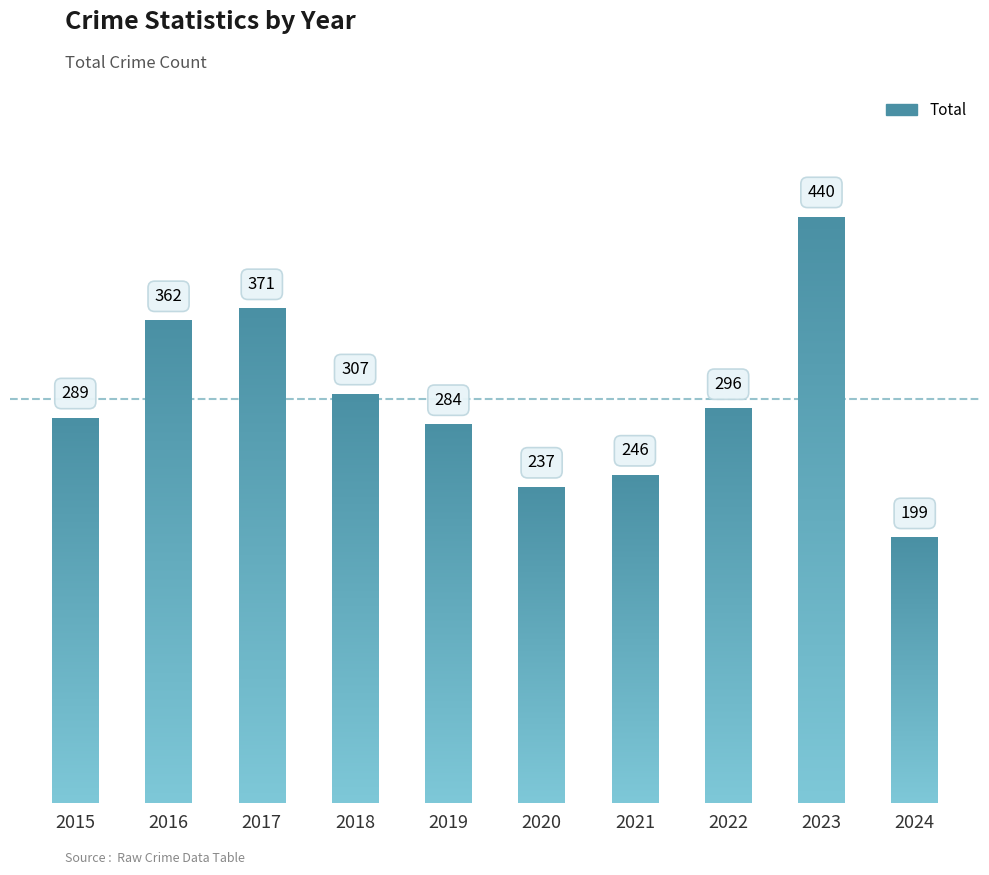

What is the greatest value displayed?

440